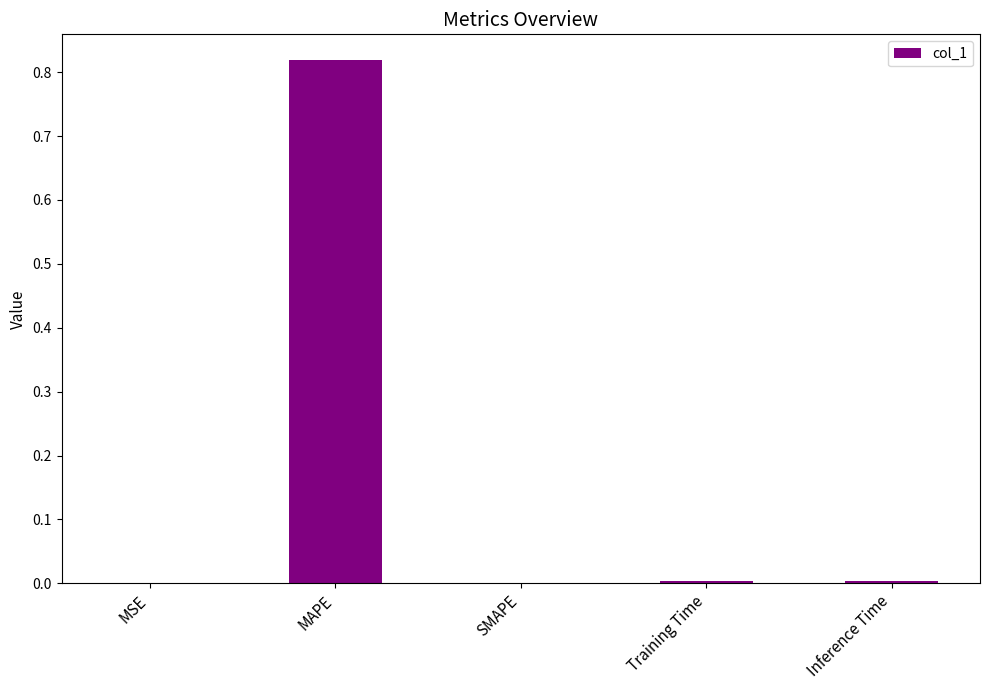

Are the bars horizontal?

No